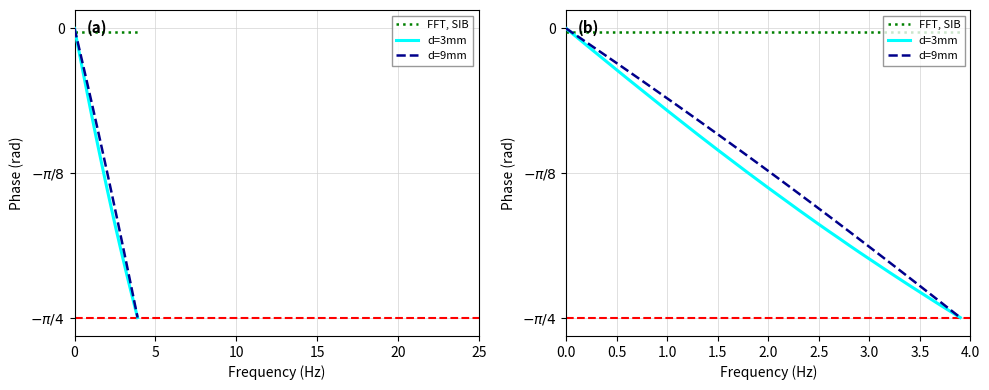

Rank the series by their maximum value, from lowest to highest.

FFT, SIB, d=3mm, d=9mm